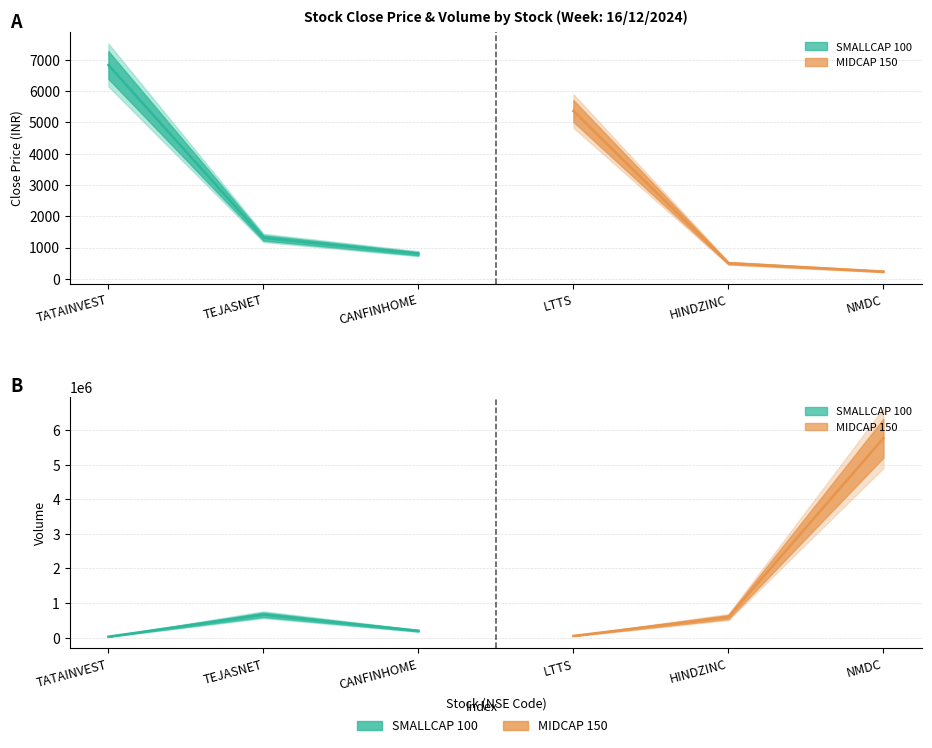

What is the difference between the maximum and minimum values in the close_current series?

6595.9